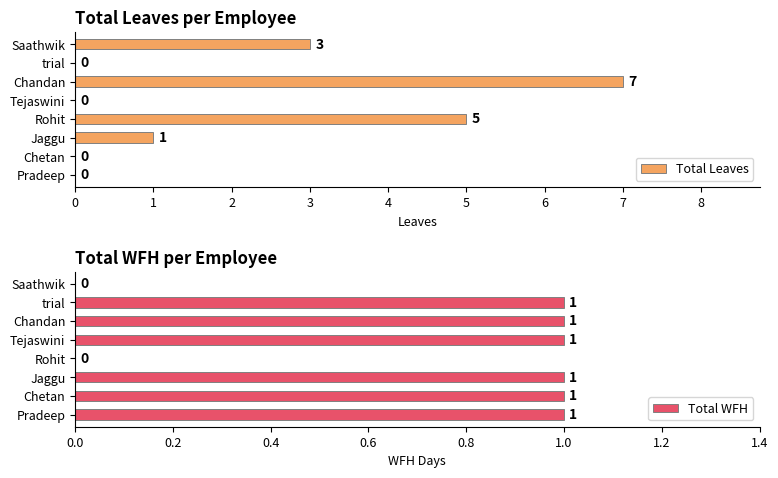

The Total Leaves series shows -3 at Tejaswini. True or false?

False